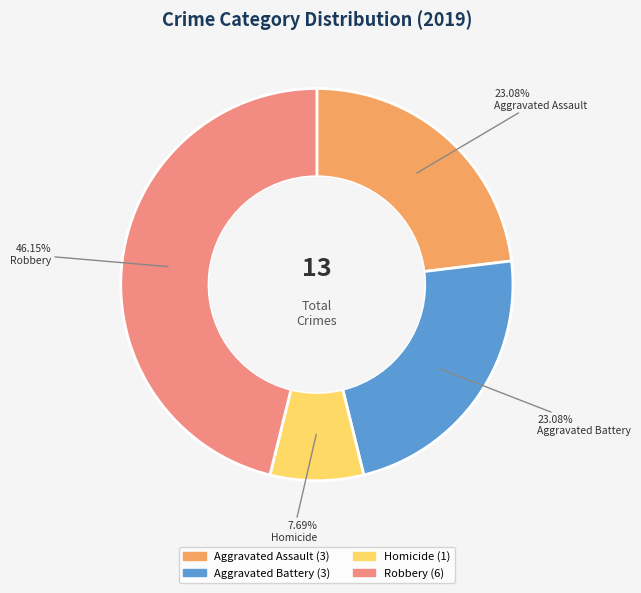

Does any single category account for the majority?

No